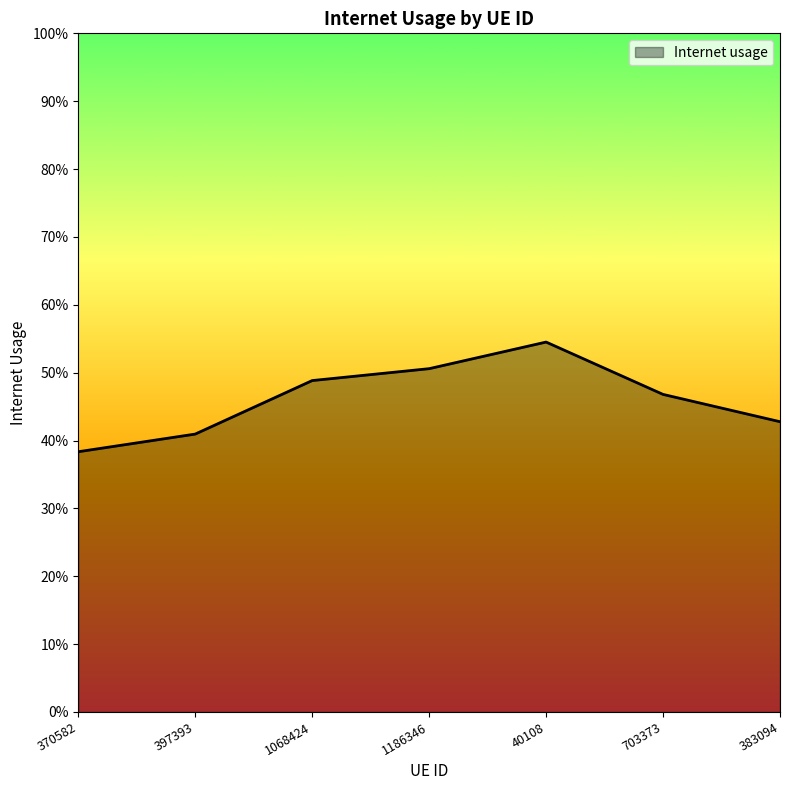

Reading left to right, extract all data points from this chart.

0.4	0.4	0.5	0.5	0.5	0.5	0.4